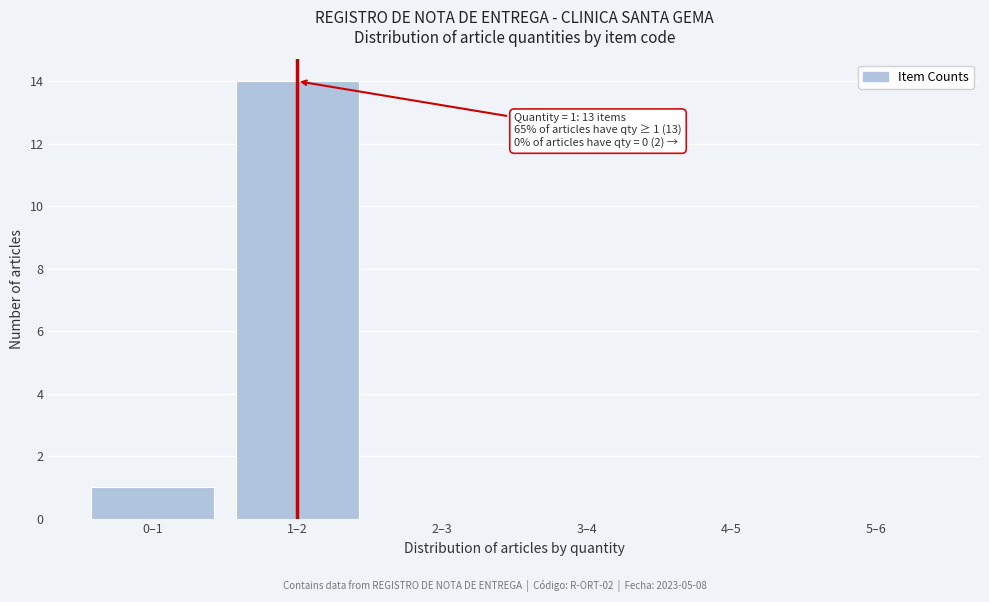

Reading right to left, transcribe all the data shown in this chart.

5–6=0	4–5=0	3–4=0	2–3=0	1–2=14	0–1=1